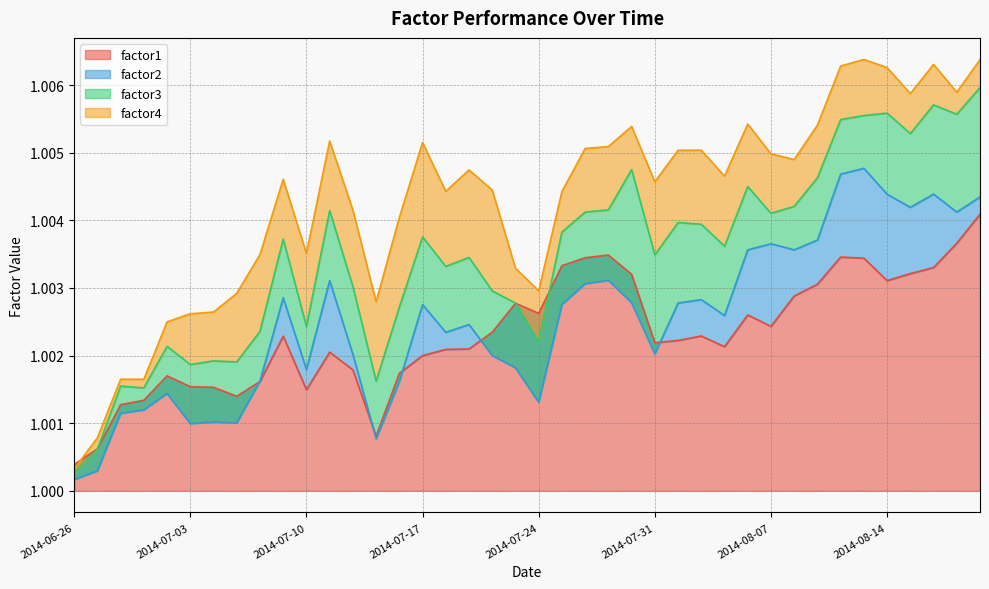

The factor4 series shows 1.0 at 2014-07-29. True or false?

True